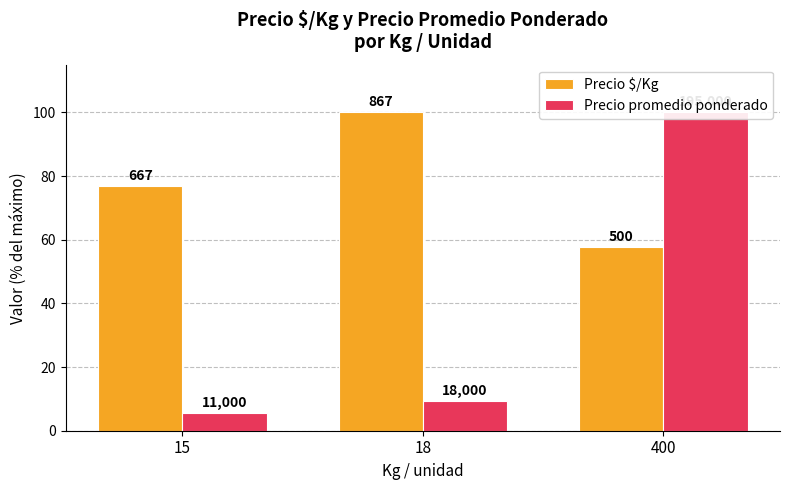

How many values in the Precio promedio ponderado series are below 9?

1